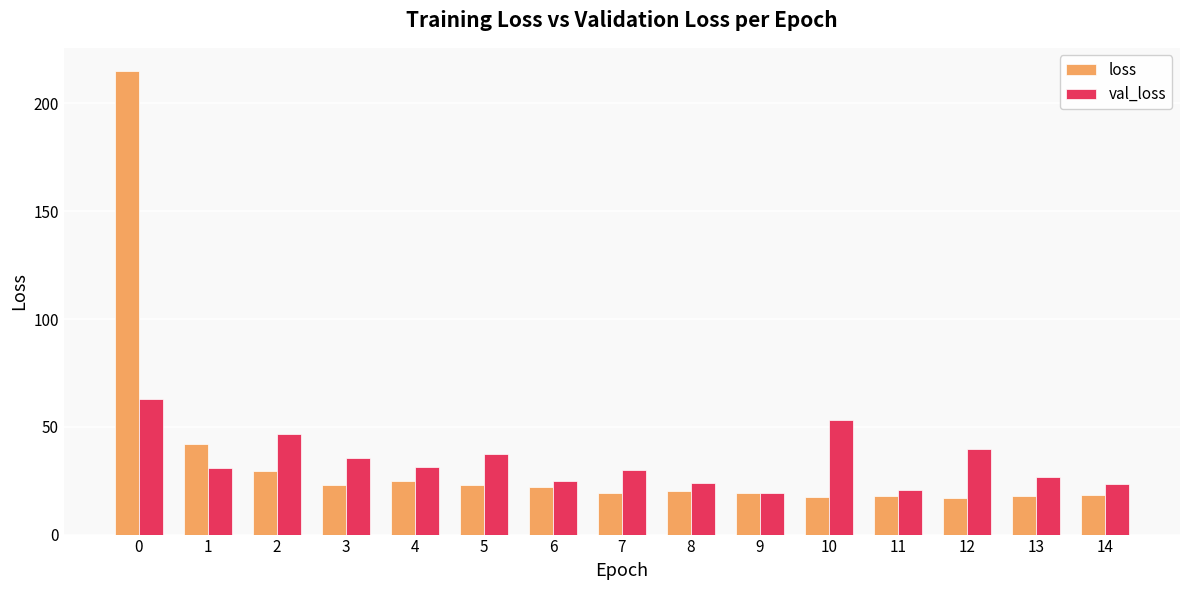

Between 2 and 7, which series saw the biggest shift?

val_loss